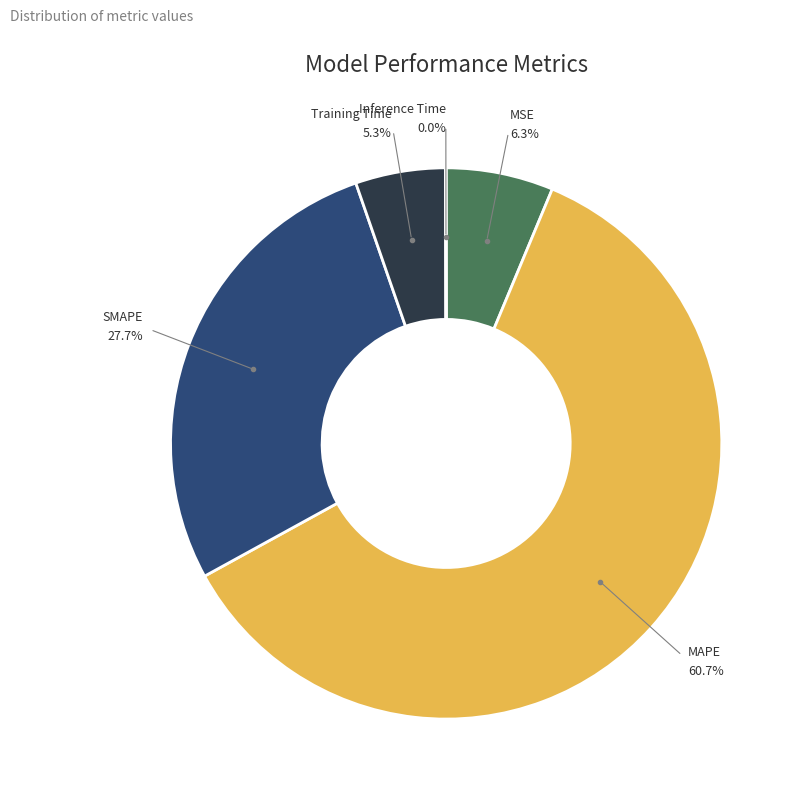

Is there a majority slice in this chart?

Yes